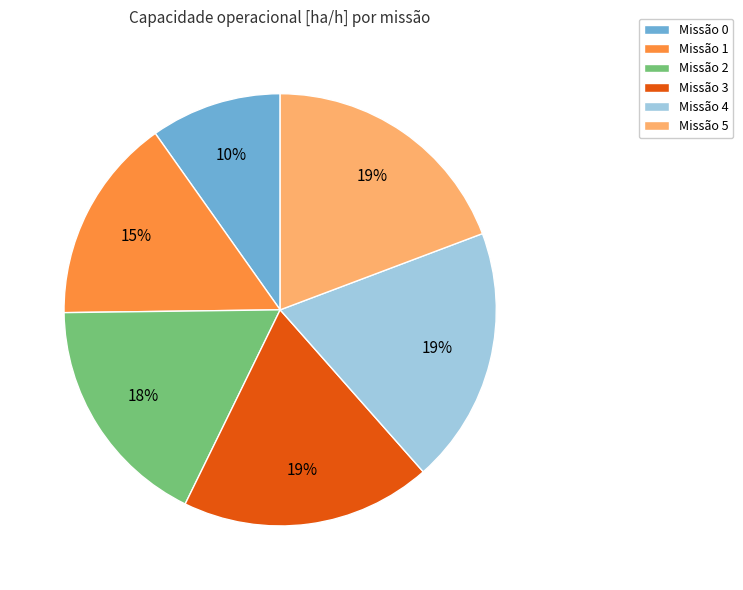

Combined, do Missão 5 and Missão 1 account for over 50%?

No